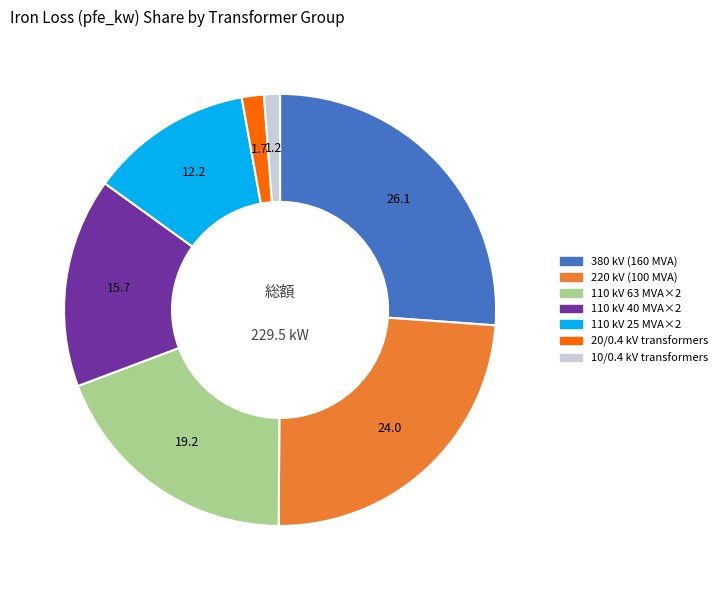

Is there any slice that represents more than half of the pie?

No